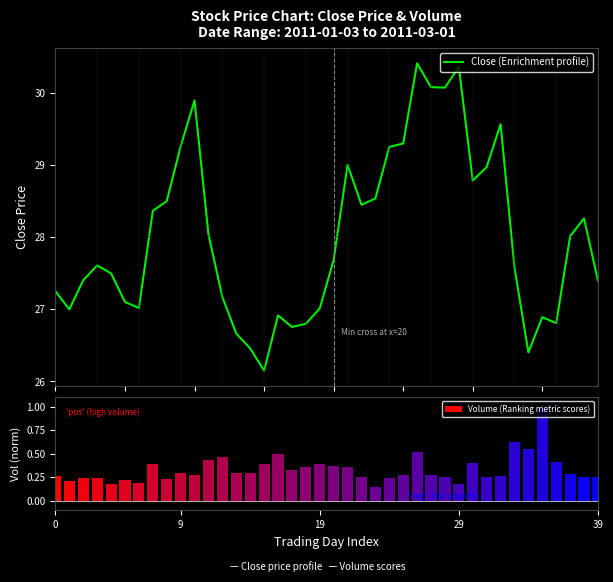

Which series has the largest range (max minus min)?

Close (Enrichment profile)